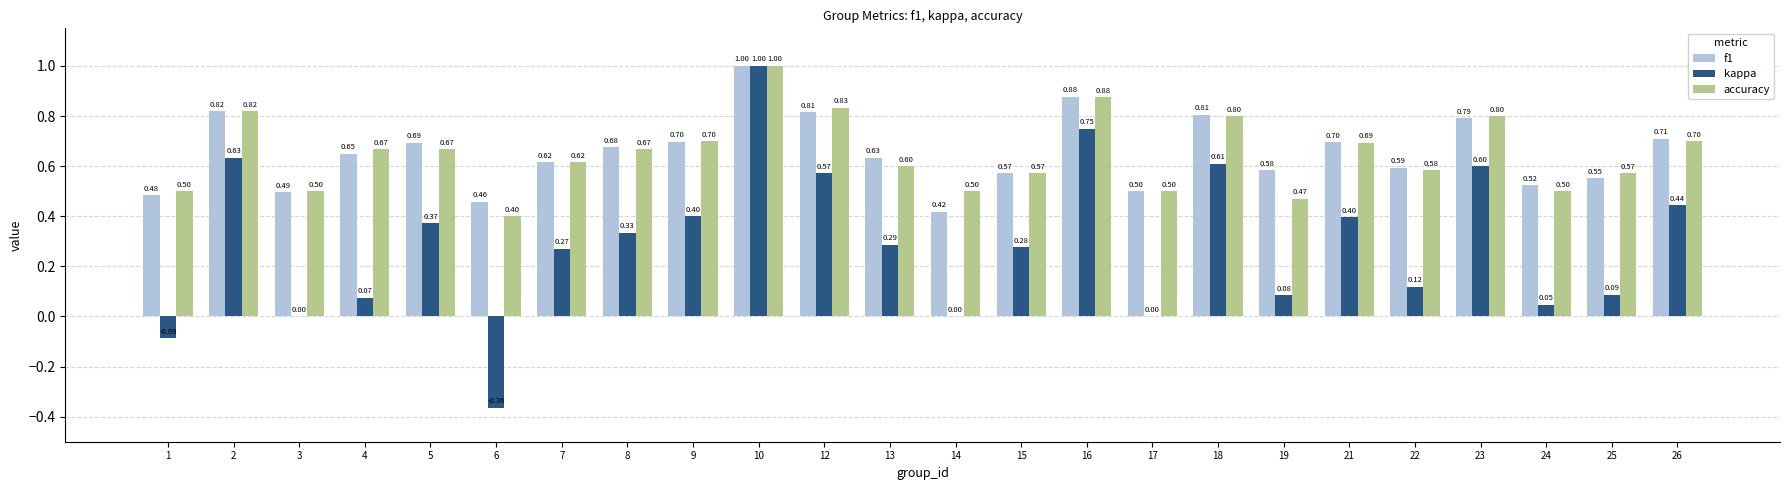

Count the number of data series in this chart.

3